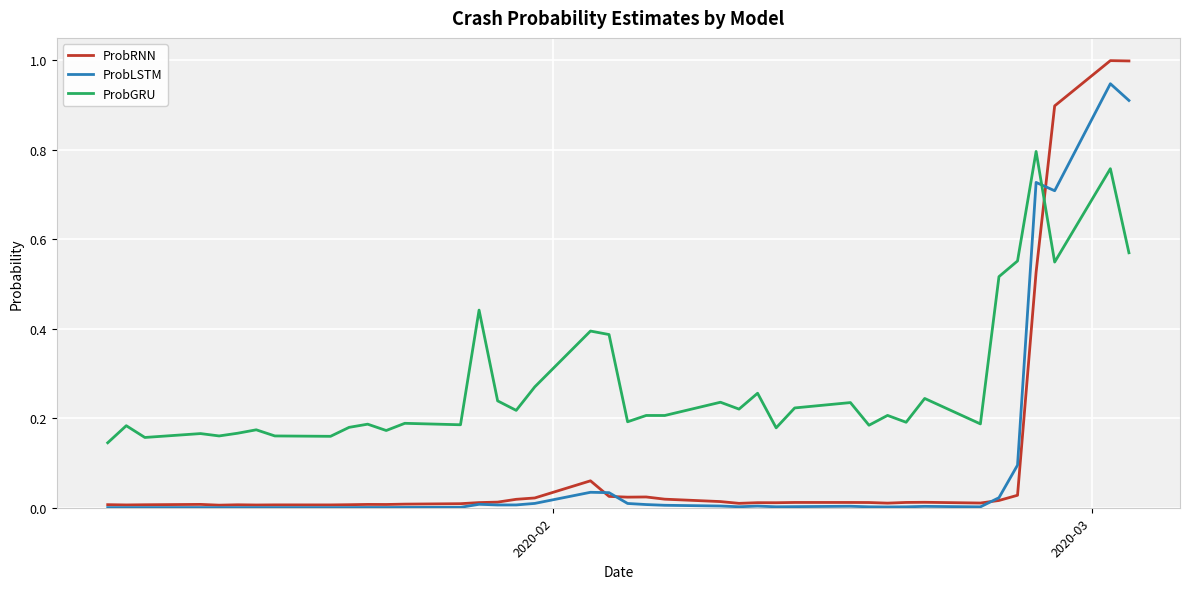

Which series has the widest spread of values?

ProbRNN